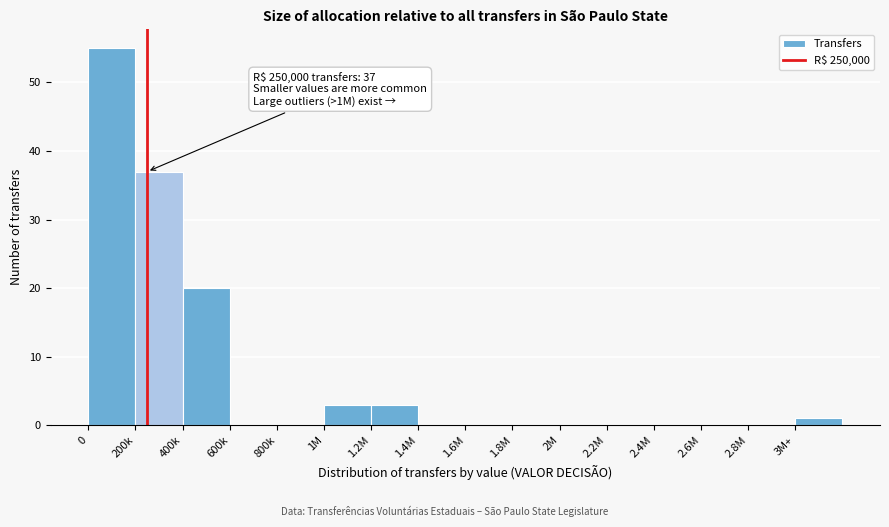

Reading left to right, extract all data points from this chart.

0=55	200k=37	400k=20	600k=0	800k=0	1M=3	1.2M=3	1.4M=0	1.6M=0	1.8M=0	2M=0	2.2M=0	2.4M=0	2.6M=0	2.8M=0	3M+=1